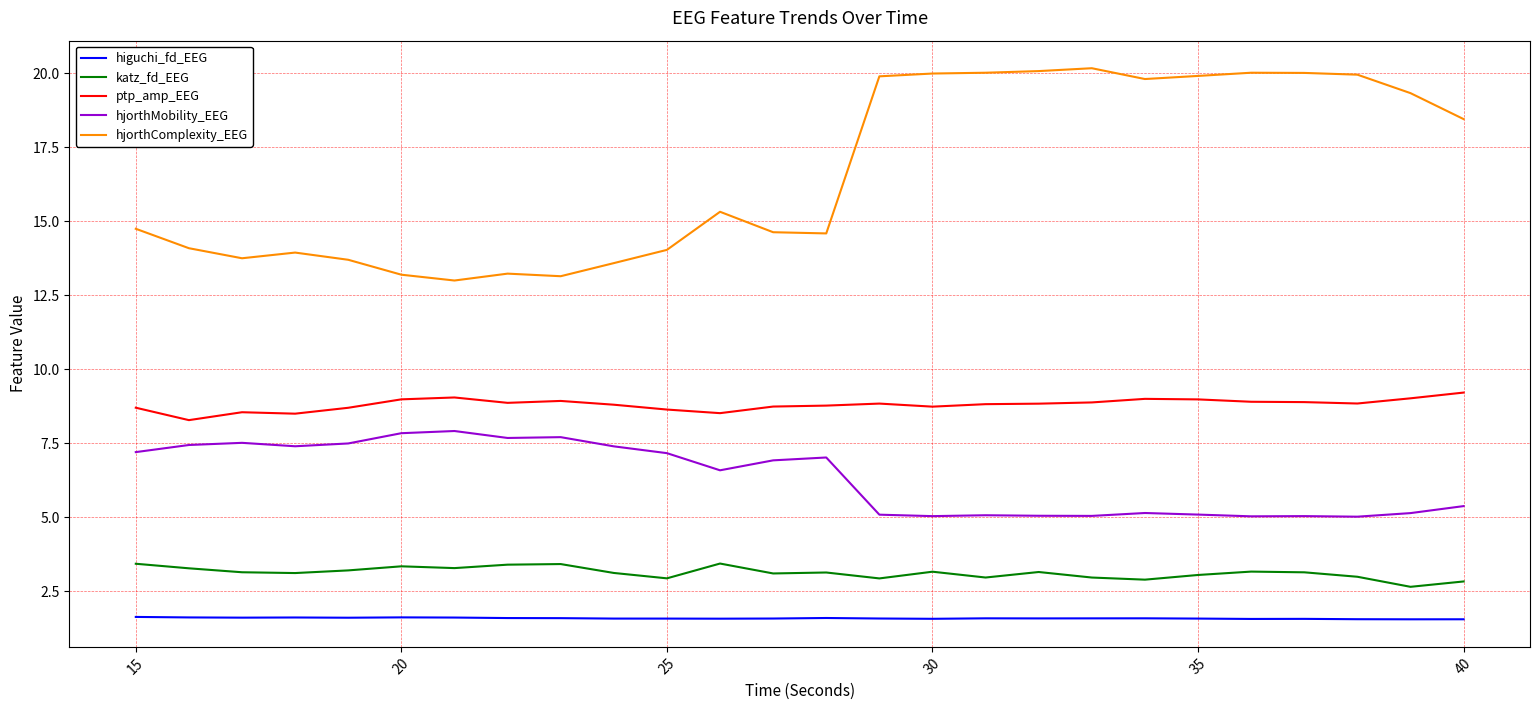

List the series in order of their peak value, lowest first.

higuchi_fd_EEG, katz_fd_EEG, hjorthMobility_EEG, ptp_amp_EEG, hjorthComplexity_EEG